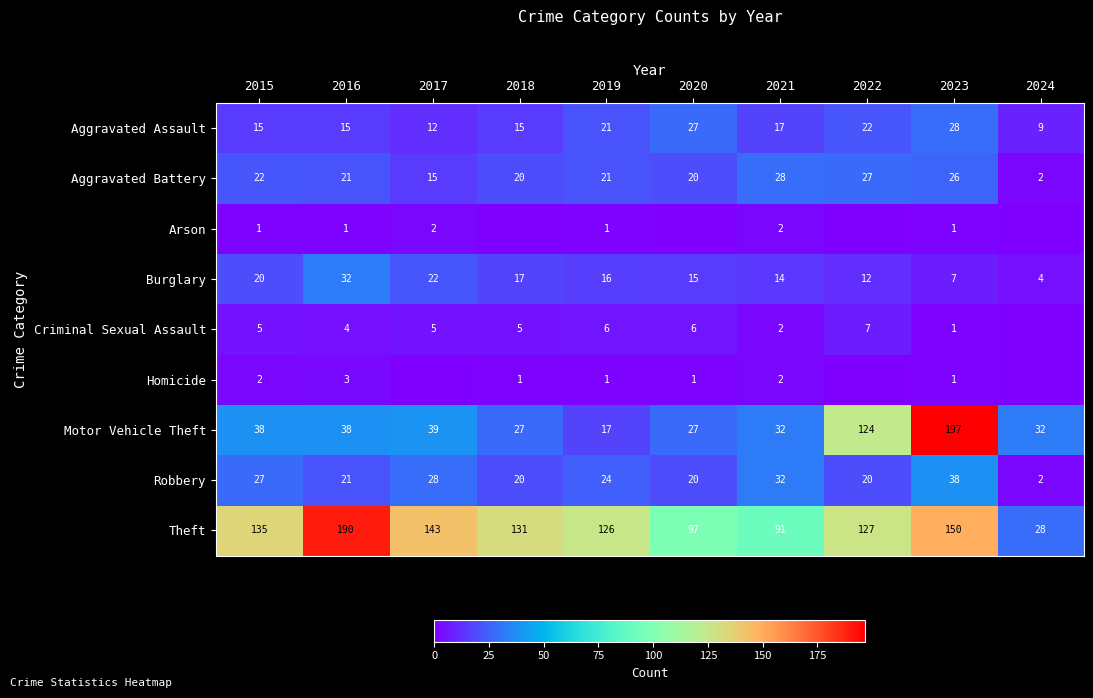

At which category does the chart reach its peak across all series?

2023